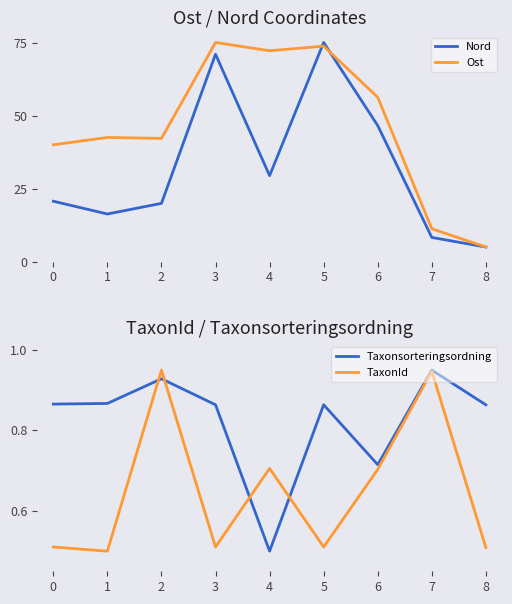

True or false: Taxonsorteringsordning has more than 2 points higher than both neighbors.

True